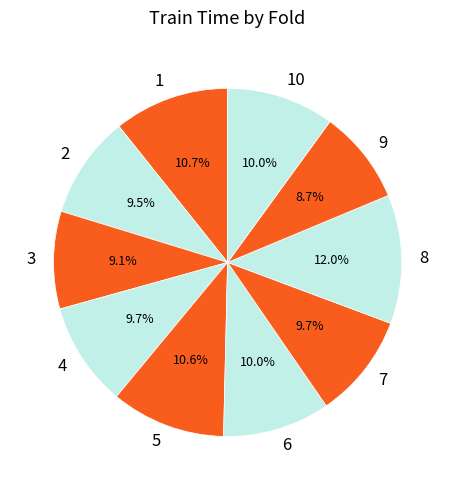

Which category has the biggest portion of the pie?

8